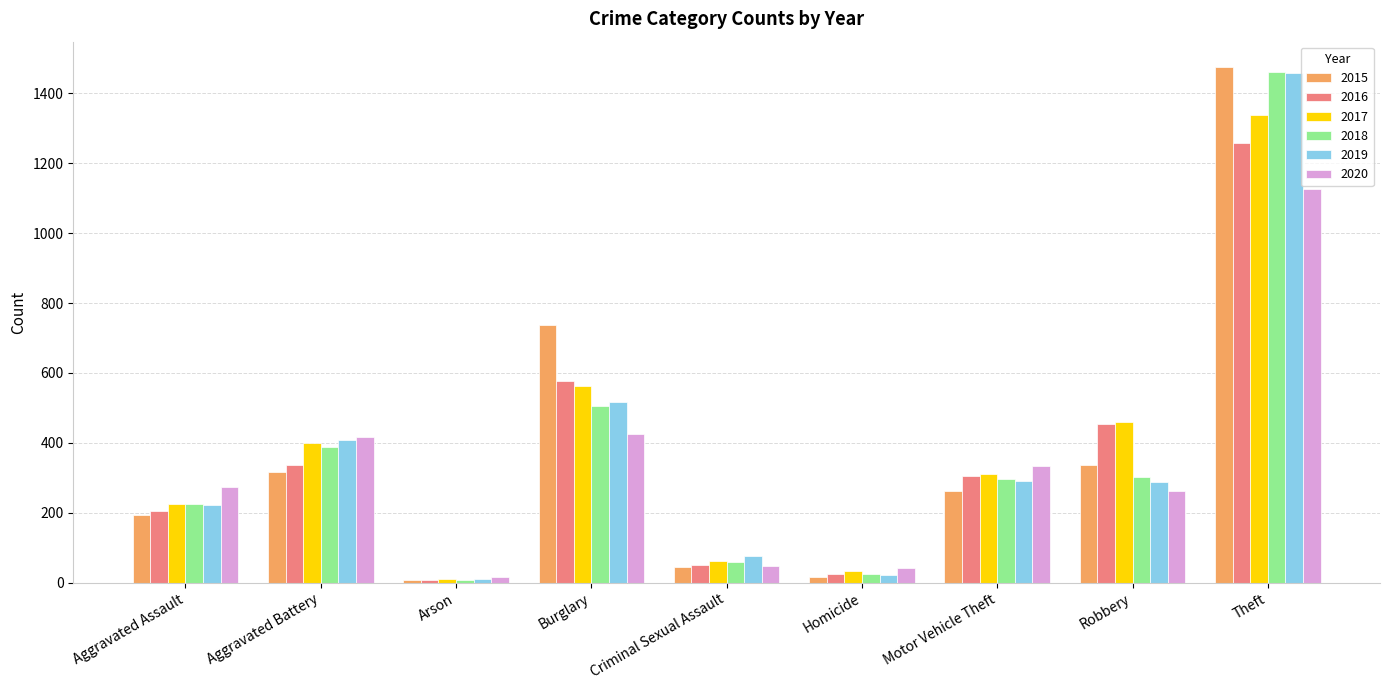

Which series has the largest range (max minus min)?

2015